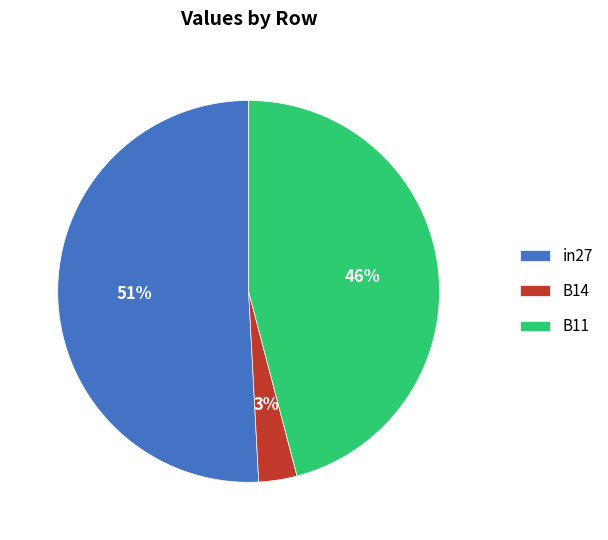

Is the sum of B11 and in27 greater than half?

Yes